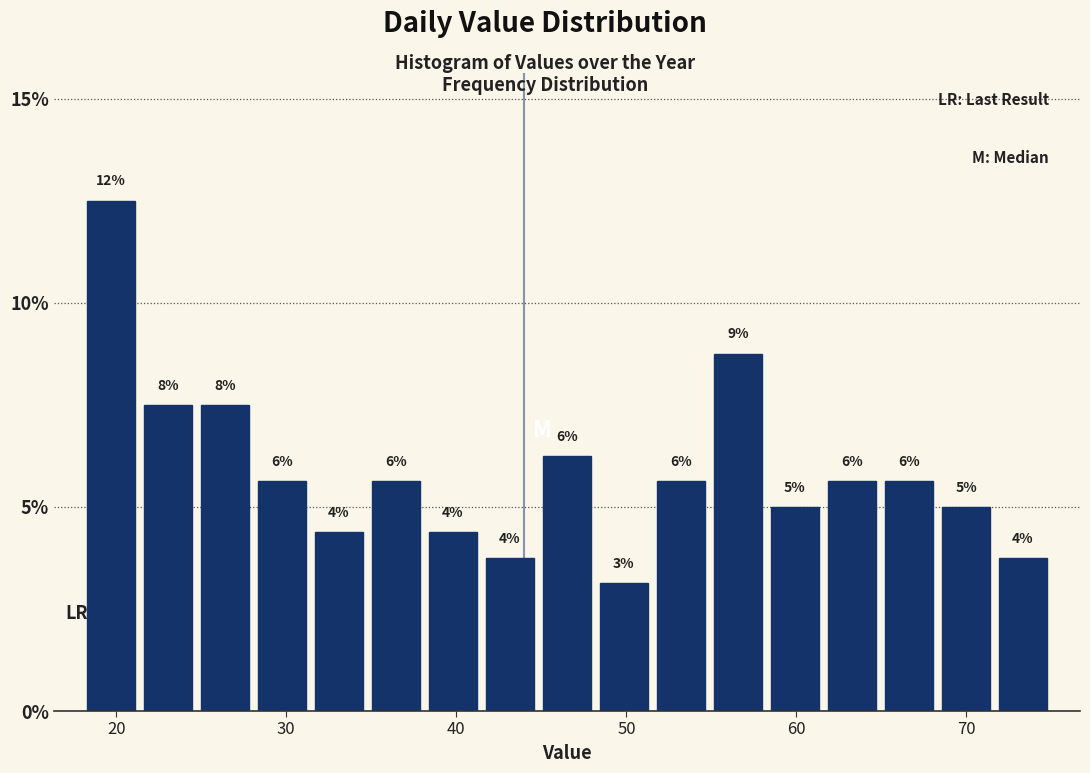

Around what value on the x-axis is the tallest bar? Give the approximate position of its centre, as read against the axis.

20